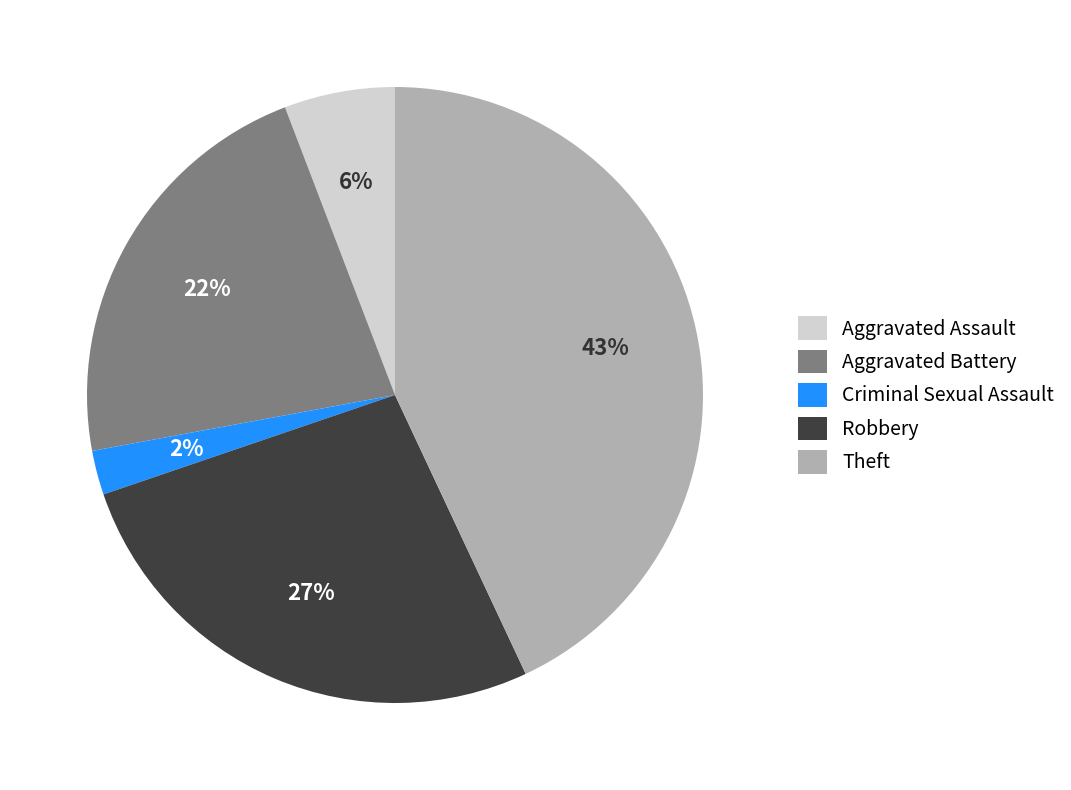

To the nearest percent, what is the average slice percentage?

20%